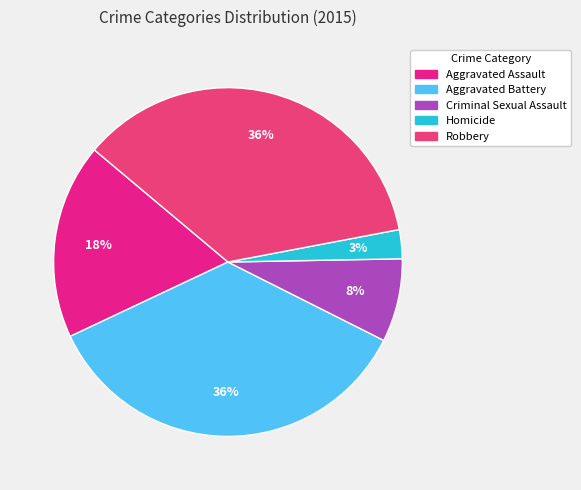

Does any single category account for the majority?

No